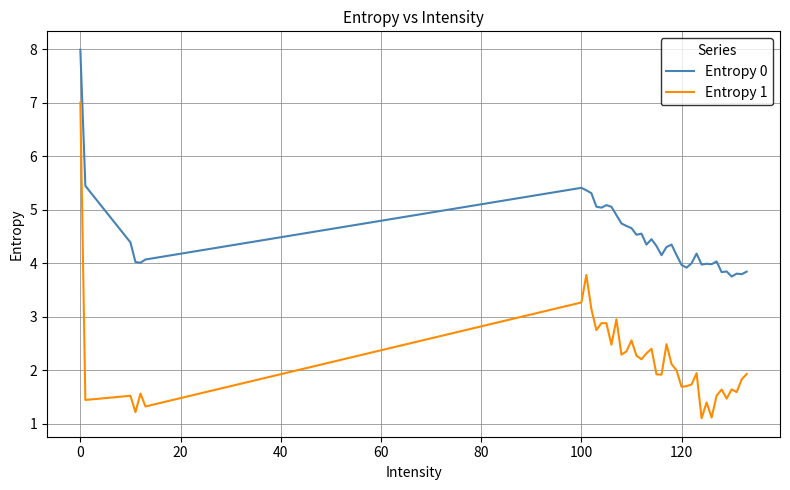

Which series has the widest spread of values?

Entropy 1